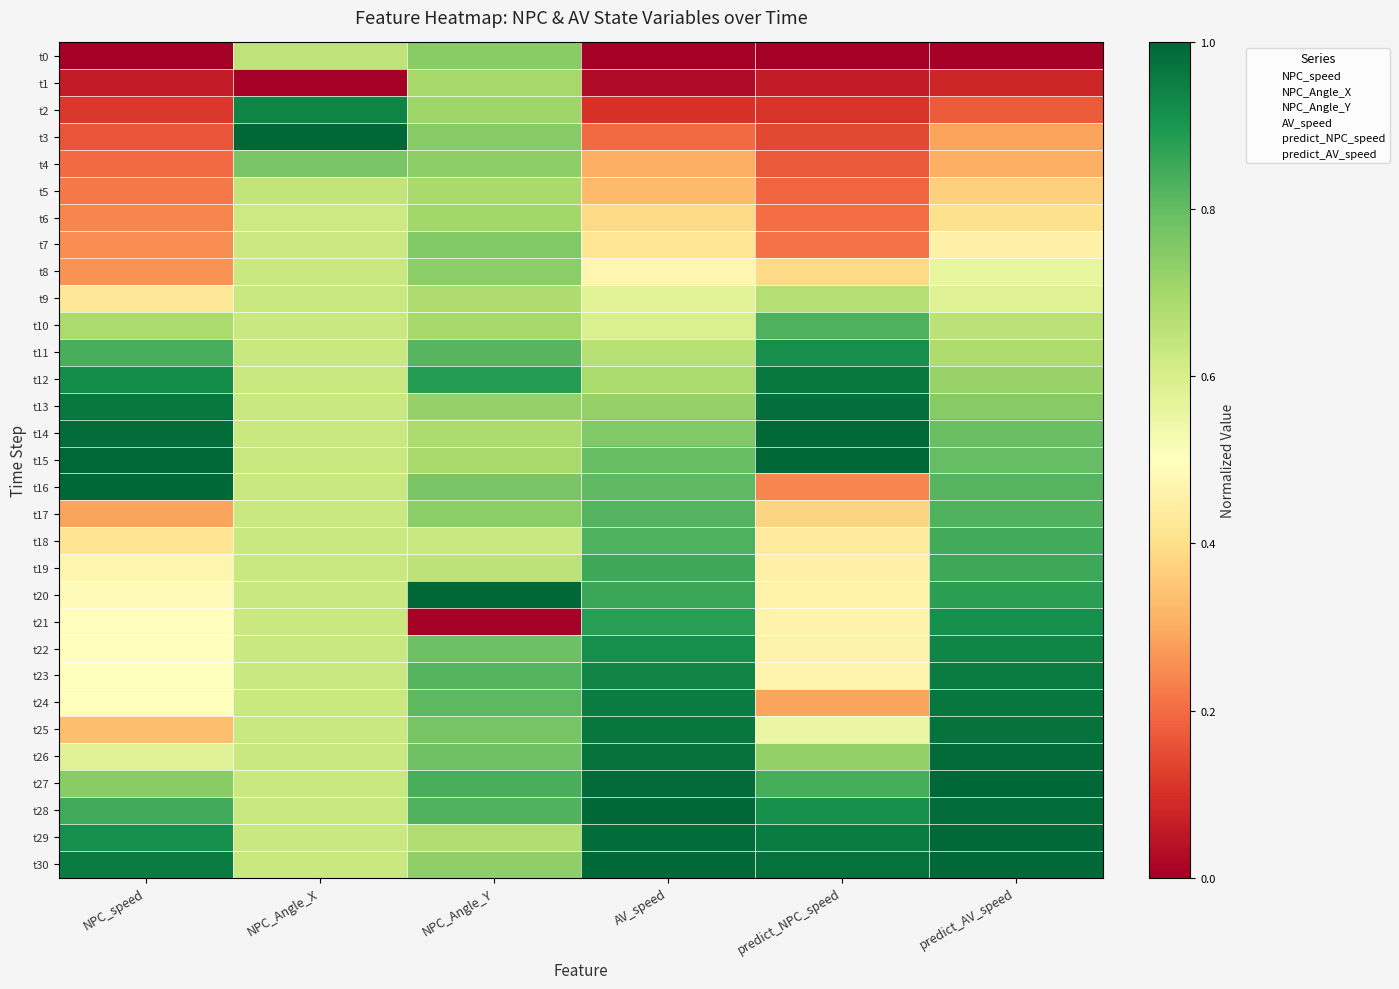

Which has a higher value, NPC_Angle_X or predict_NPC_speed?

NPC_Angle_X